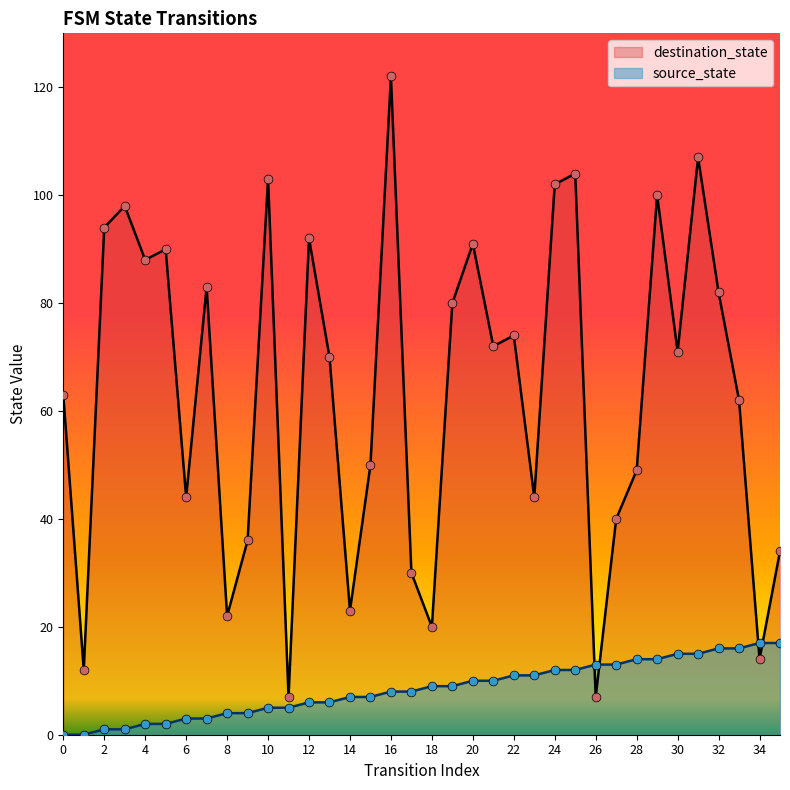

What is the total value across all series at 30?

86